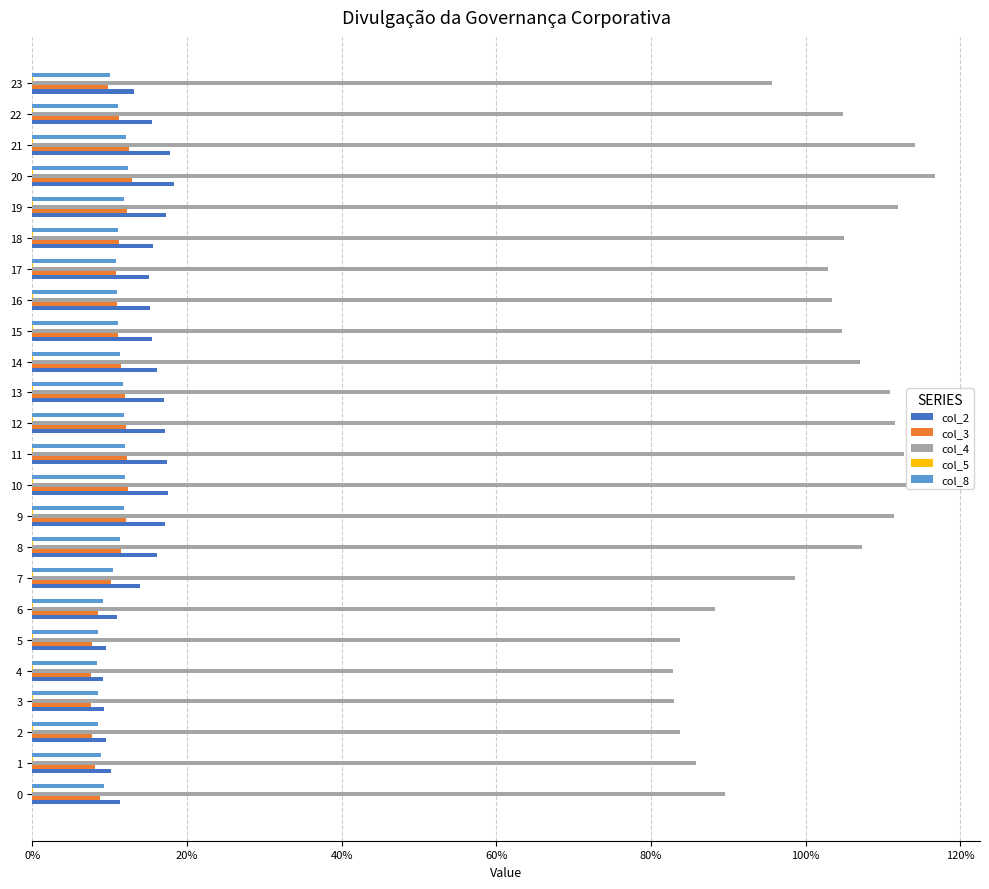

Which series has the widest spread of values?

col_4